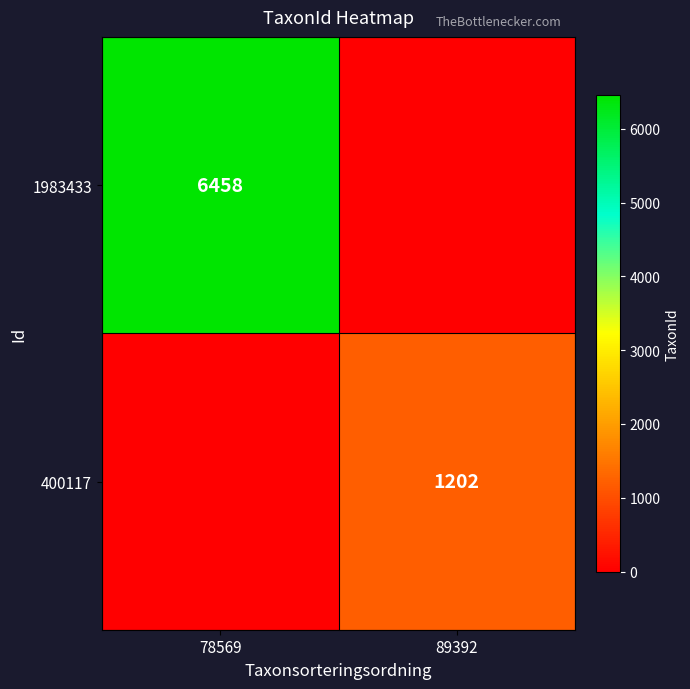

The 1983433 series shows 8510 at 78569. True or false?

False